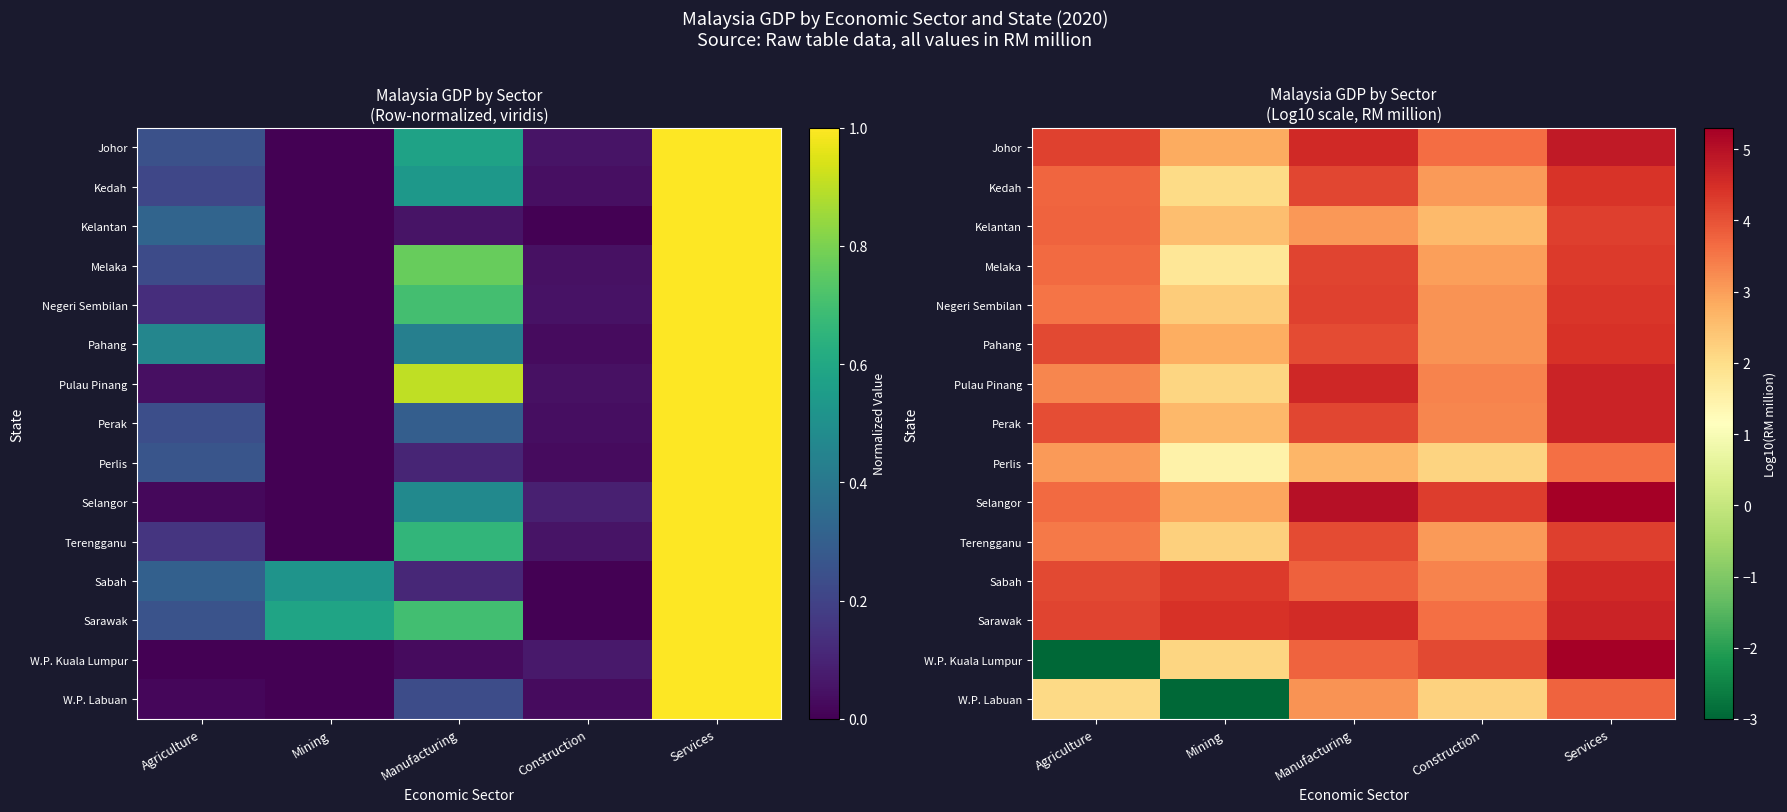

What is the difference between the Sabah values at Mining and Construction?

1.0